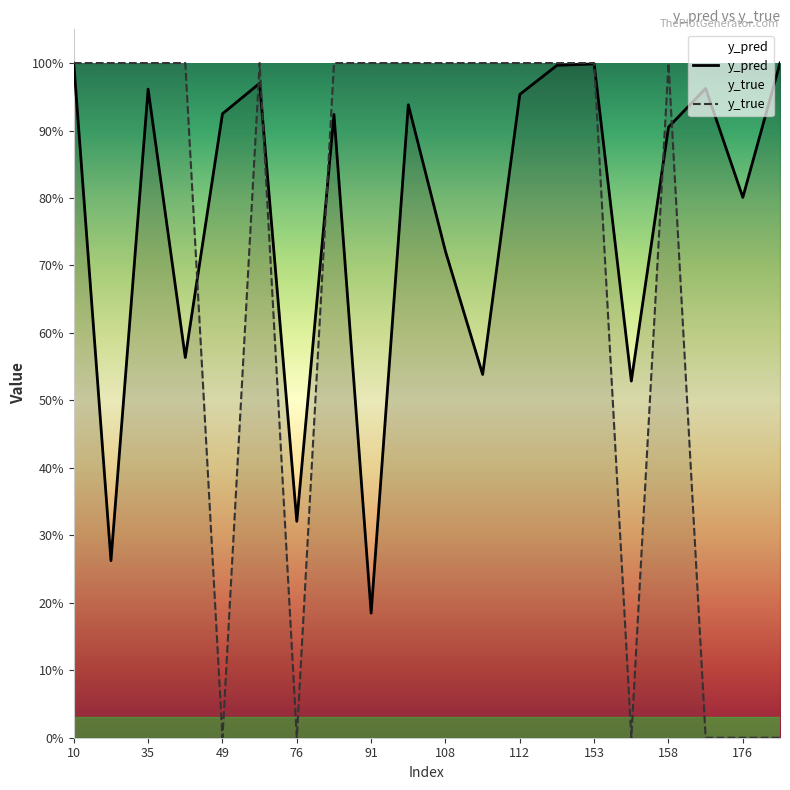

True or false: y_true and y_pred intersect in this chart.

True